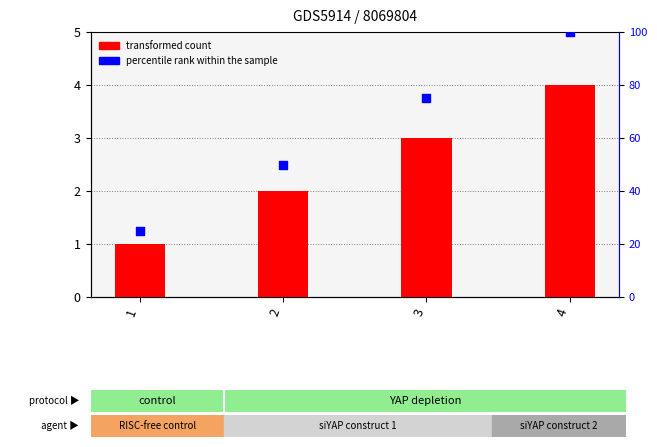

Is the value of transformed count at 2 greater than the value of percentile rank within the sample at 3?

No